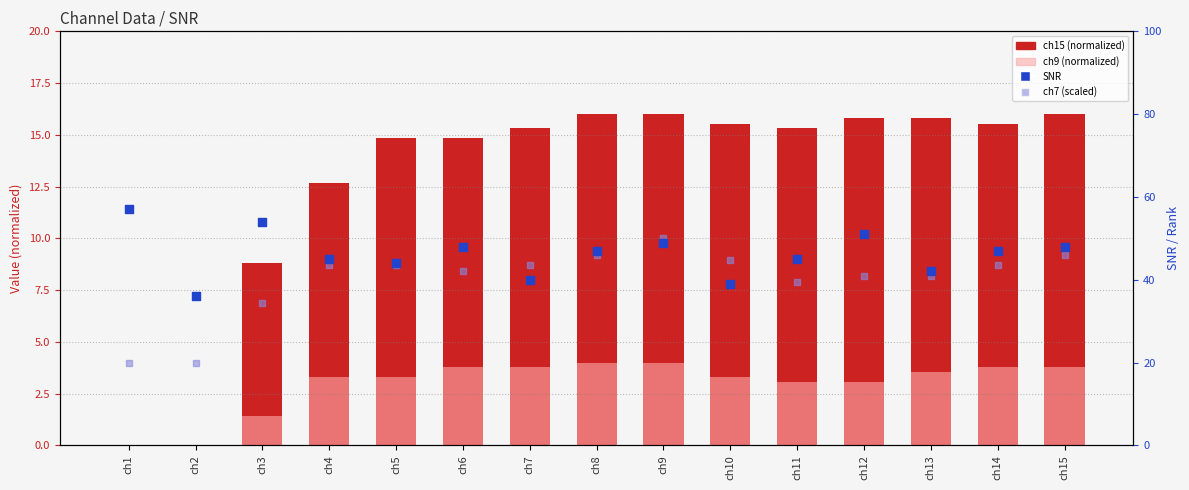

What is the total value across all series at ch7?

102.6